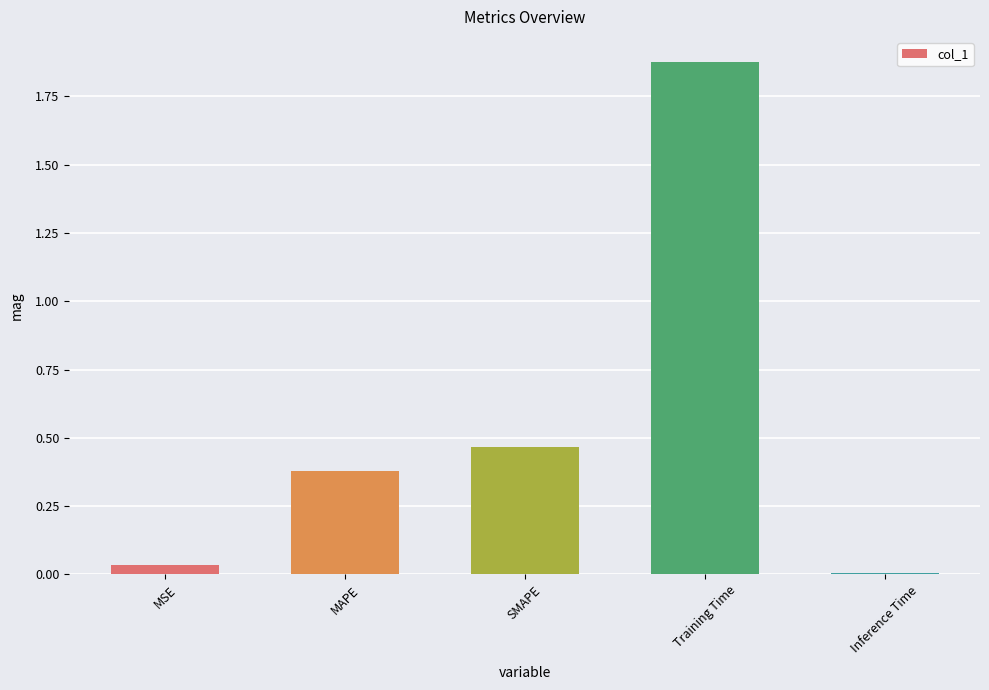

Between Inference Time and MAPE, which is larger?

MAPE